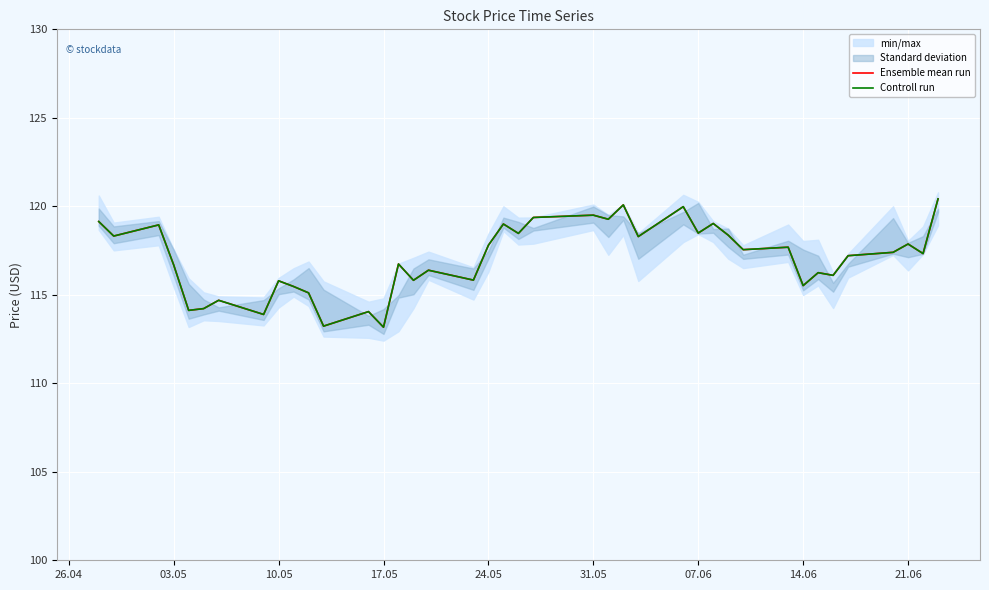

List the series in order of their peak value, lowest first.

Ensemble mean run, Controll run